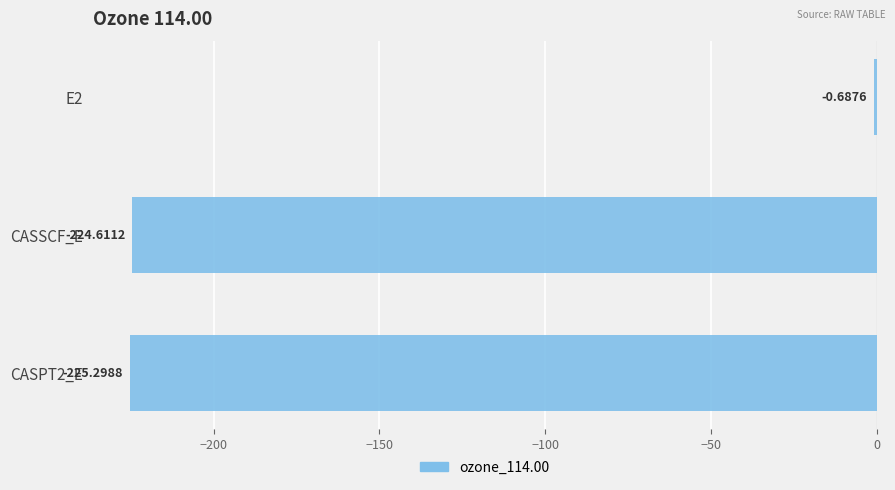

What is the sum of all values?

-450.6